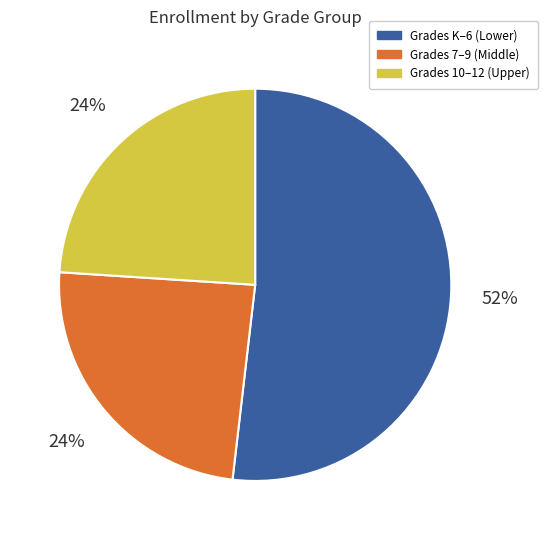

To the nearest percent, what is the difference between the largest and smallest slice percentages?

28%